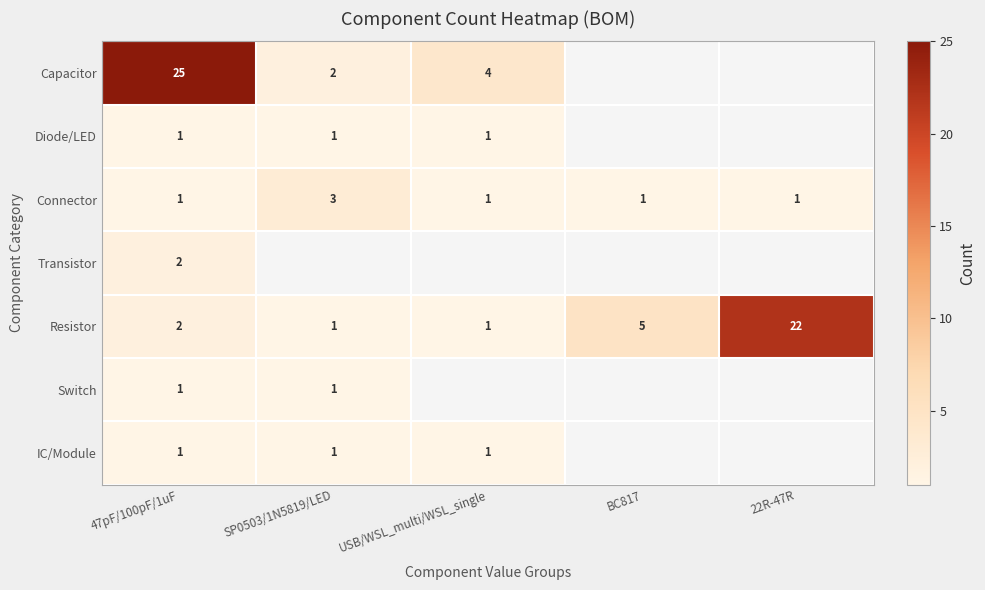

What is the difference between the highest and lowest values at 47pF/100pF/1uF?

24